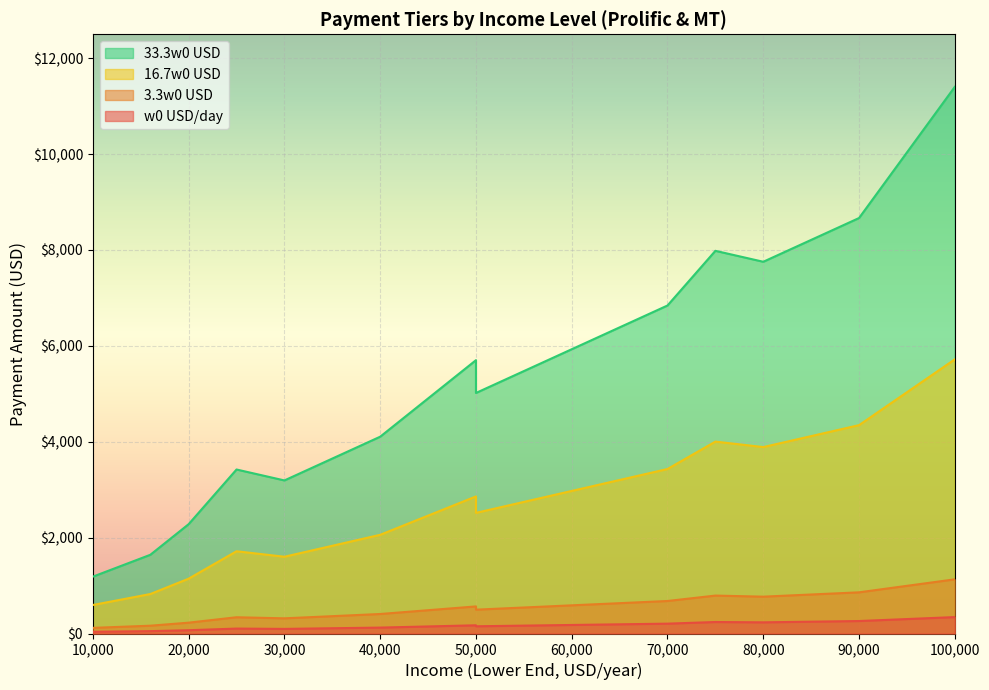

Reading left to right, extract all data points from this chart.

w0 USD/day: 35.6	49.3	68.5	95.9	123.3	150.7	178.1	205.5	232.9	260.3	342.5	102.7	171.2	239.7
3.3w0 USD: 117.5	162.7	226.0	316.4	406.8	497.3	587.7	678.1	768.5	858.9	1130.1	339.0	565.1	791.1
16.7w0 USD: 594.8	823.5	1143.8	1601.3	2058.9	2516.4	2973.9	3431.5	3889.0	4346.6	5719.2	1715.7	2859.6	4003.4
33.3w0 USD: 1186.0	1642.1	2280.8	3193.1	4105.4	5017.8	5930.1	6842.4	7754.7	8667.1	11404.1	3421.2	5702.0	7982.8